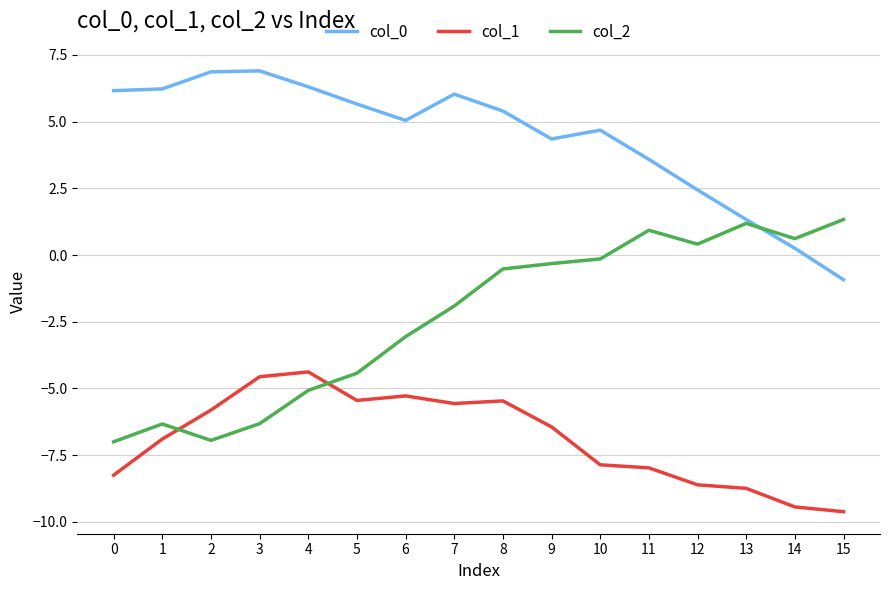

Which label corresponds to the smallest value in the chart?

15